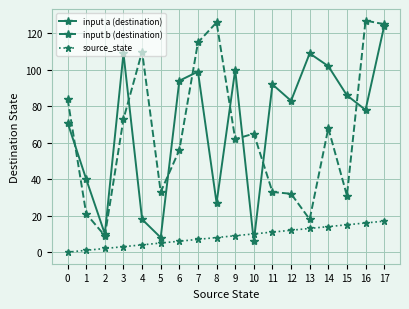

What is the highest value of the input b (destination) series?

127